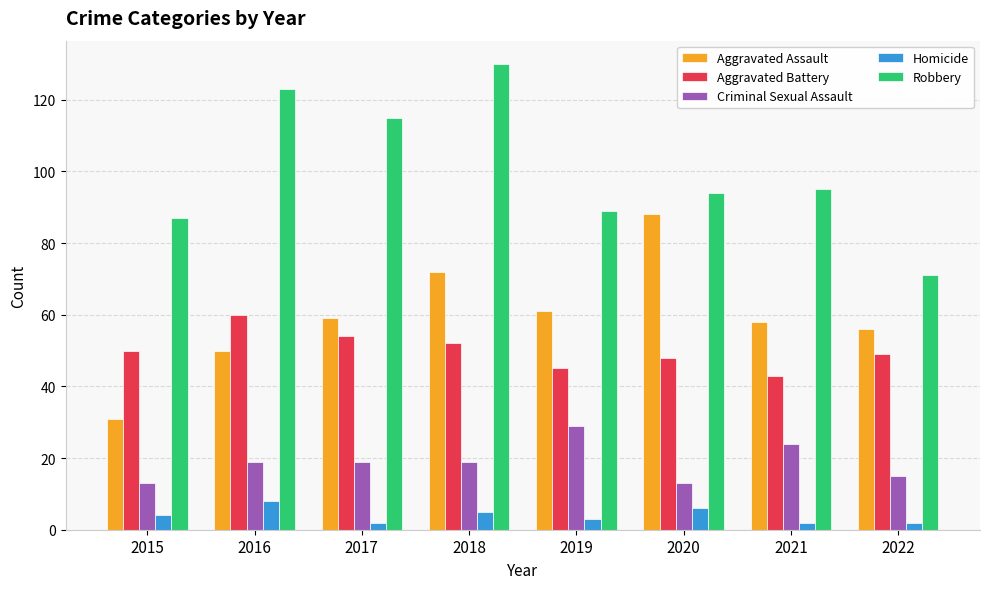

What is the total value across all series at 2022?

193